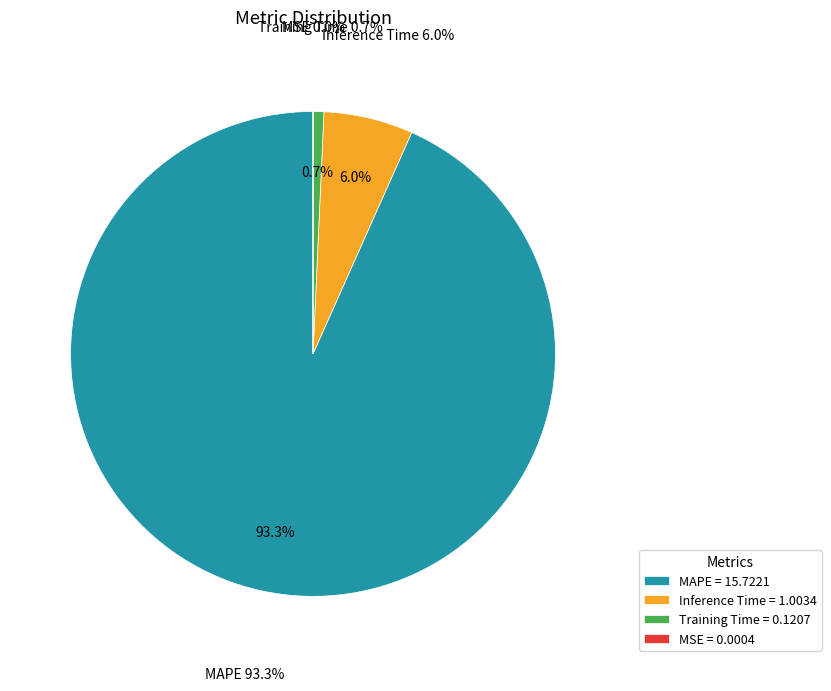

Does Inference Time account for over 50% of the chart?

No